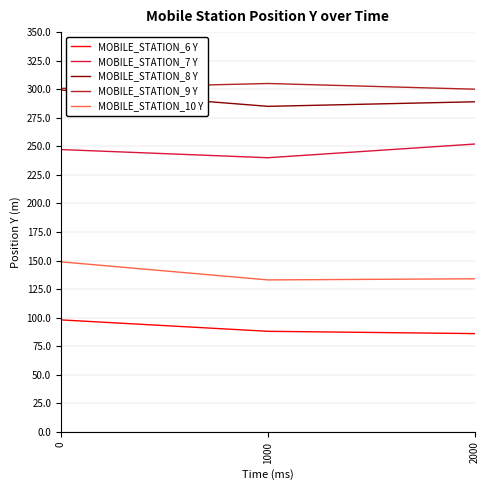

At how many categories does at least one series exceed 209?

3